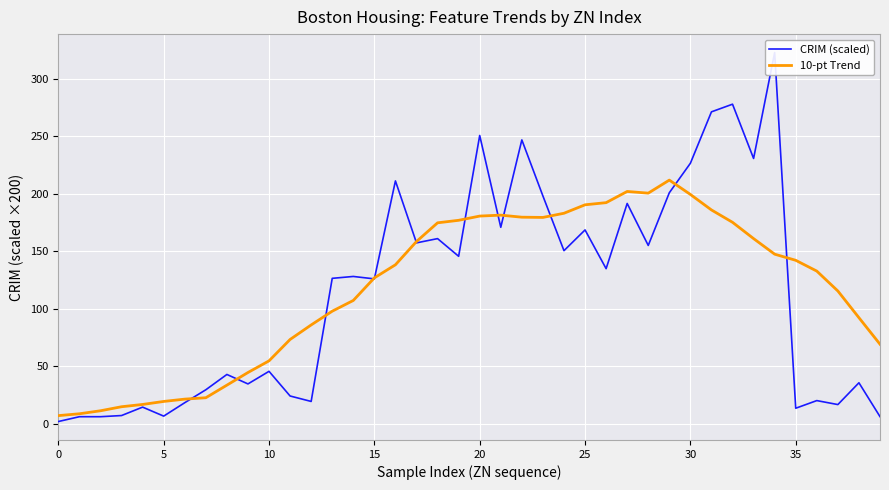

The 10-pt Trend series shows 18.4 at 10. True or false?

False